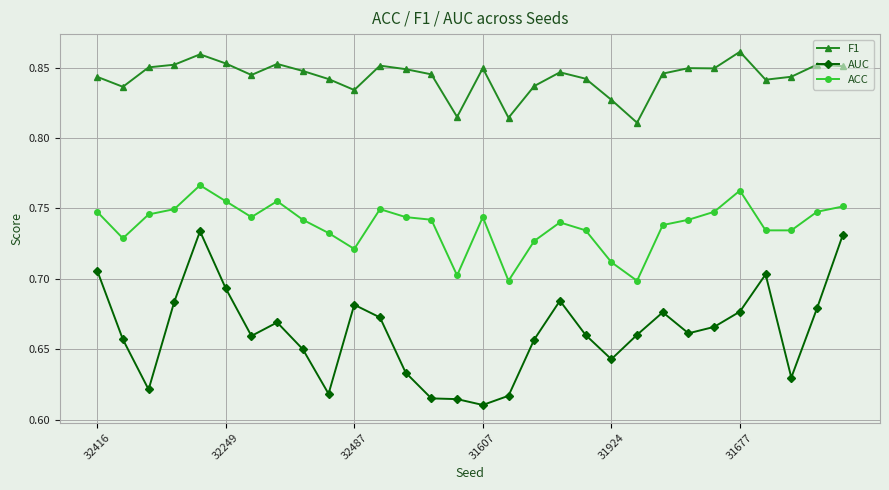

True or false: AUC has more than 0 interior local peaks.

True